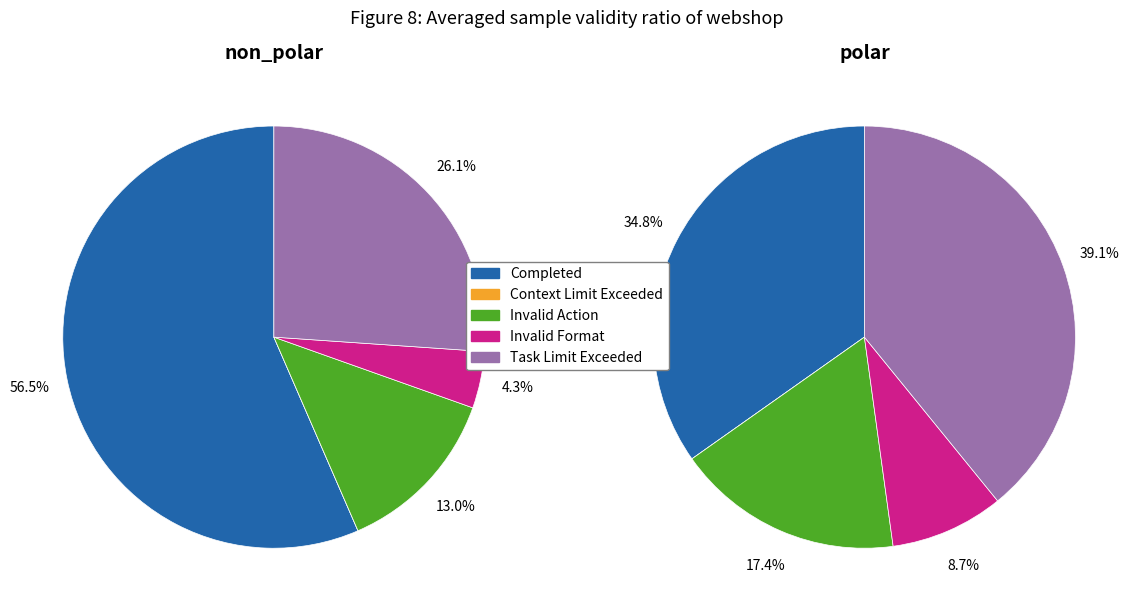

To the nearest percent, what is the difference between the largest and smallest slice percentages?

52%